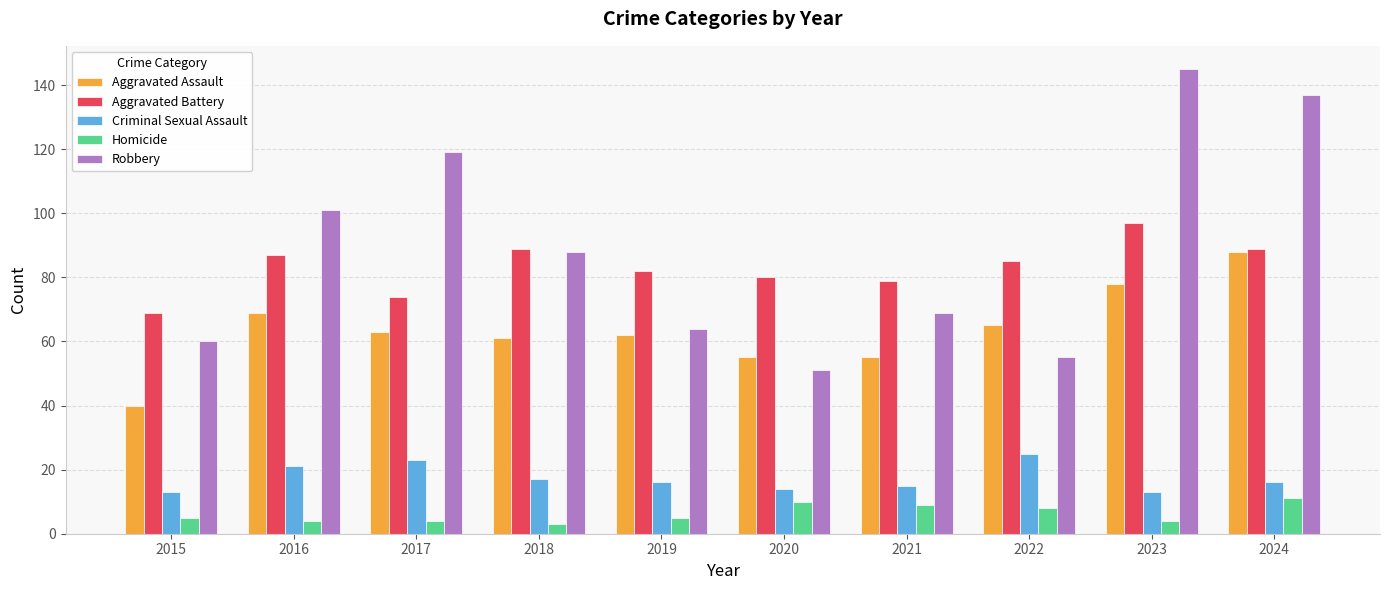

Which series has the largest range (max minus min)?

Robbery